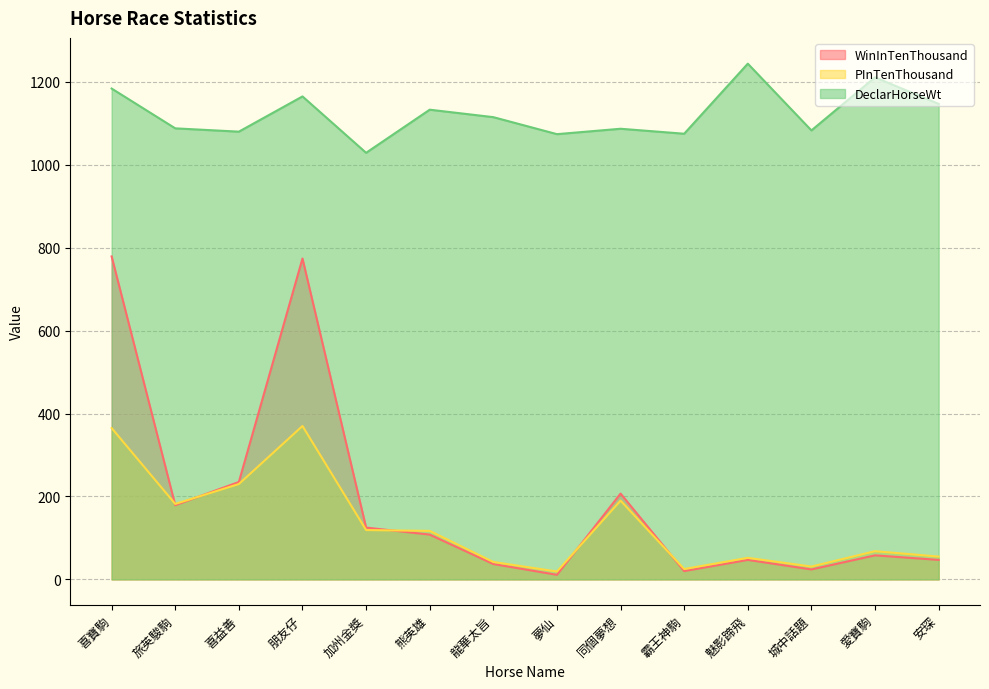

At which category is the sum across all series the highest?

喜寶駒